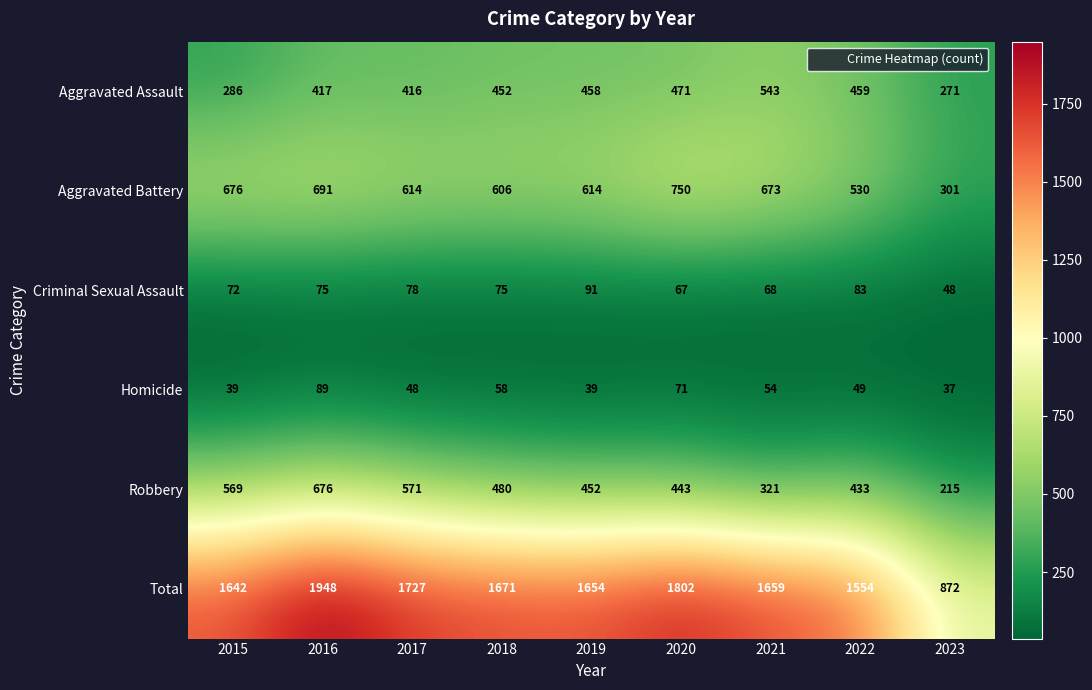

List the series in order of their peak value, lowest first.

Homicide, Criminal Sexual Assault, Aggravated Assault, Robbery, Aggravated Battery, Total